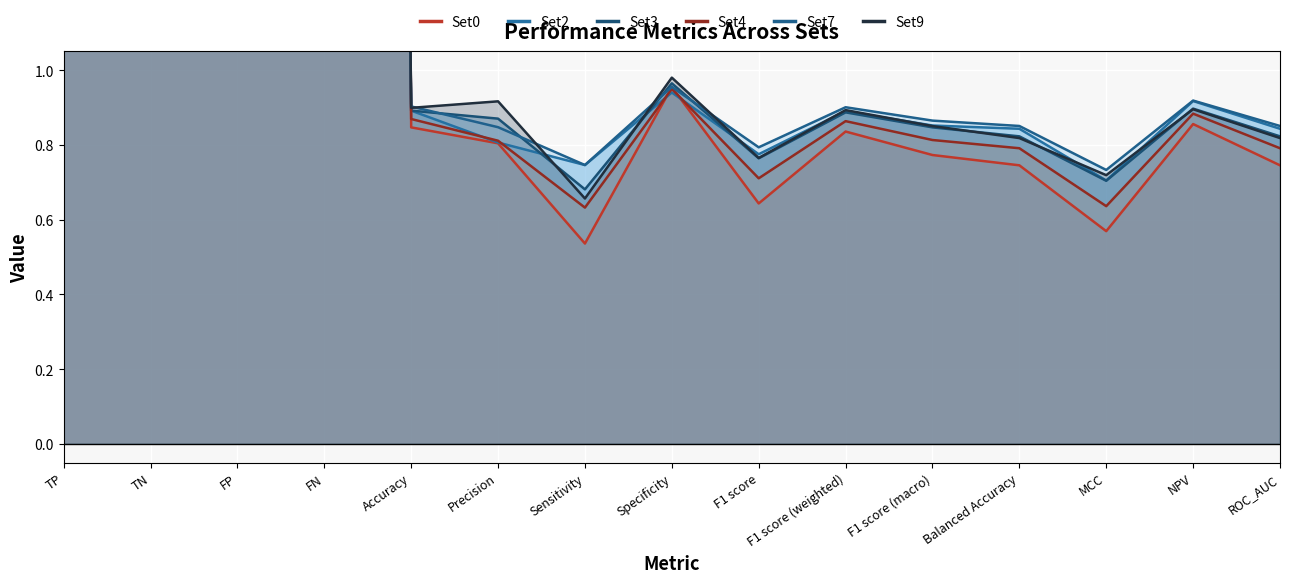

The Set3 series shows 1.5 at Precision. True or false?

False